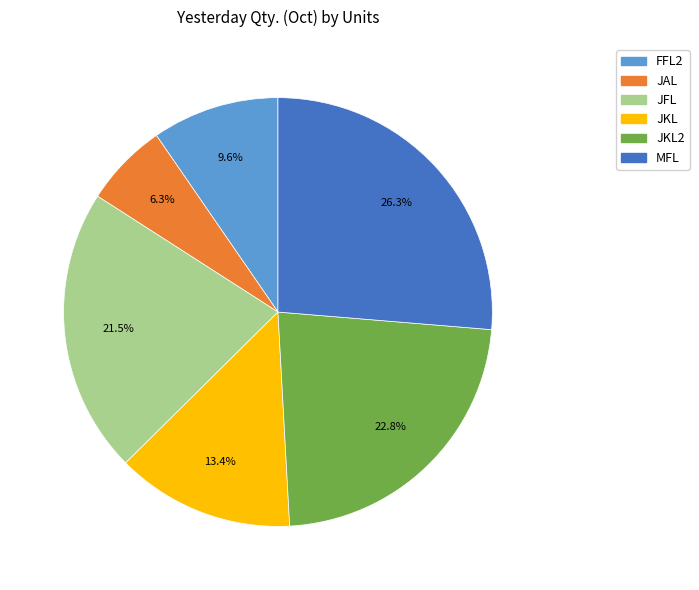

Does any single category account for the majority?

No